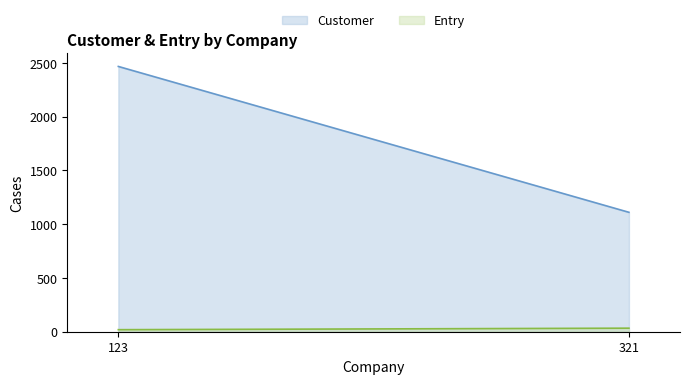

Reading left to right, what are all the values shown in this chart?

Customer: 123=2468	321=1111
Entry: 123=19	321=33